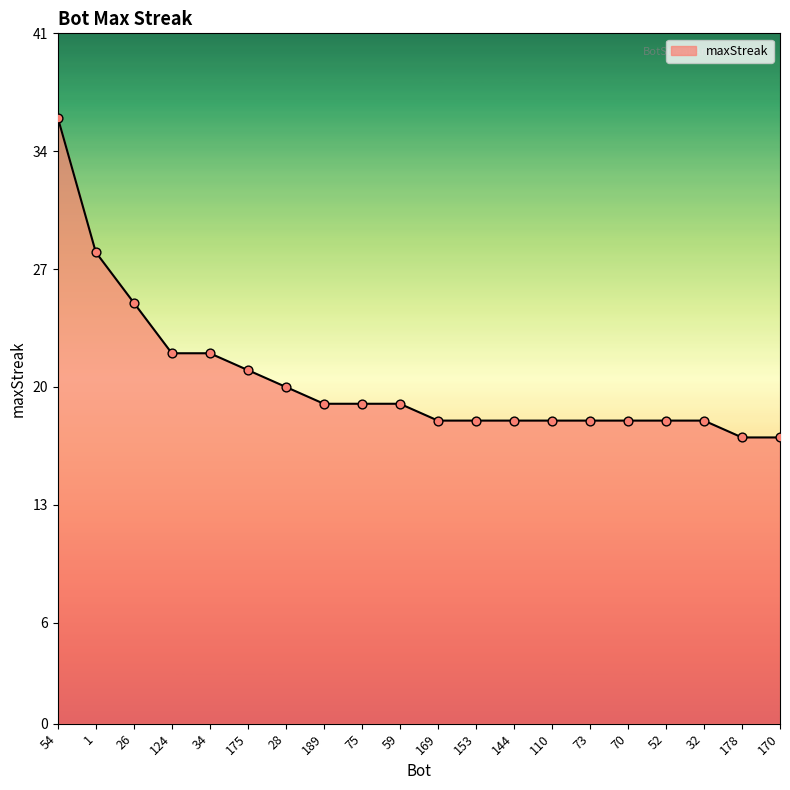

Which has a higher value, 52 or 59?

59